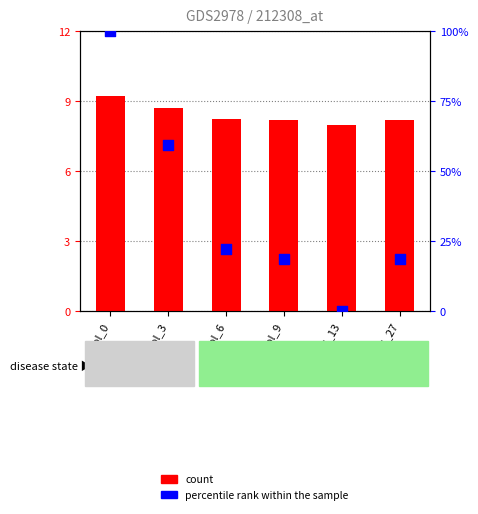

At which category is the sum across all series the highest?

col_0